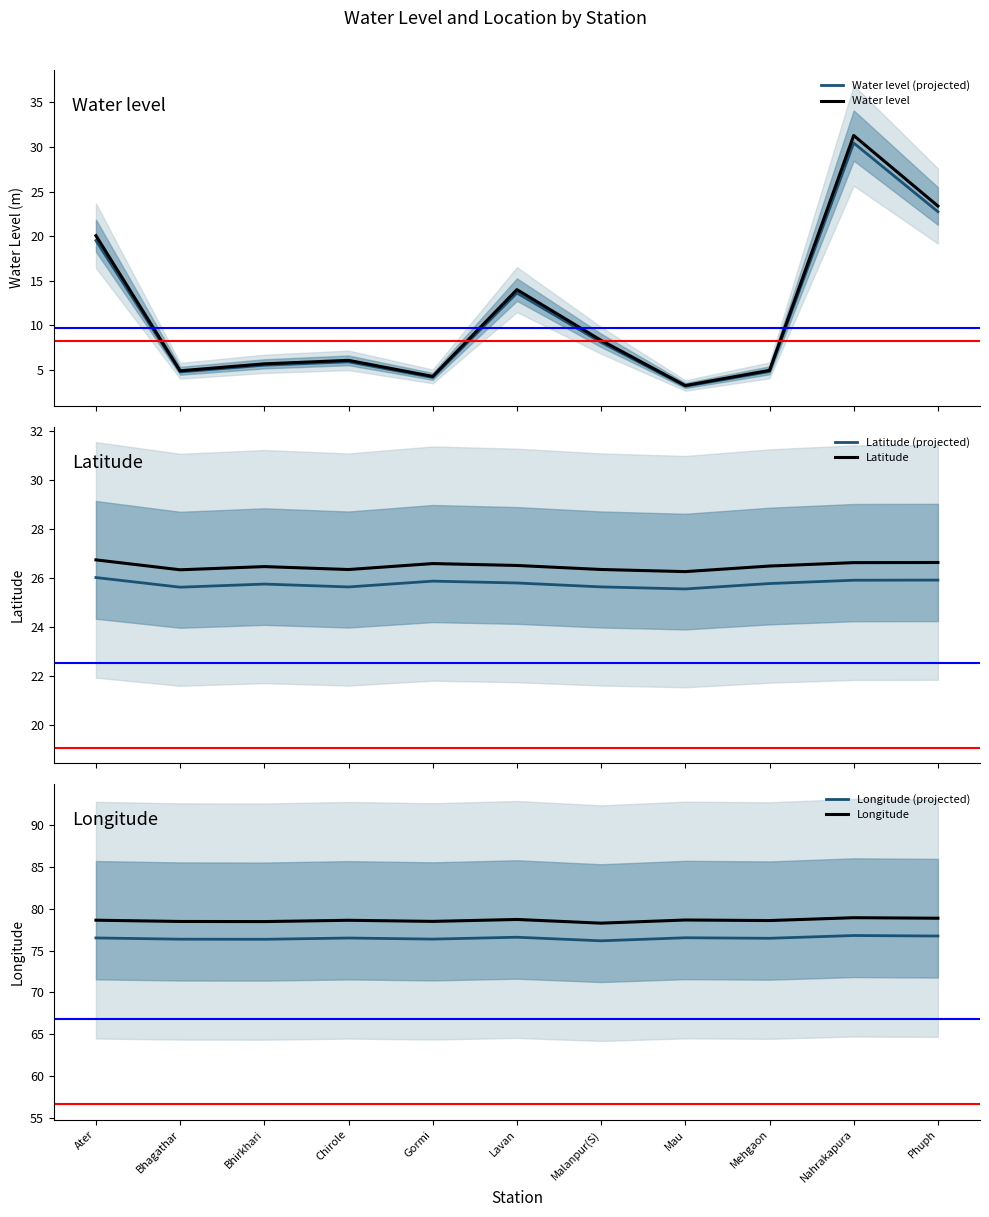

What is the label of the 9th point from the right?

Bhirkhari